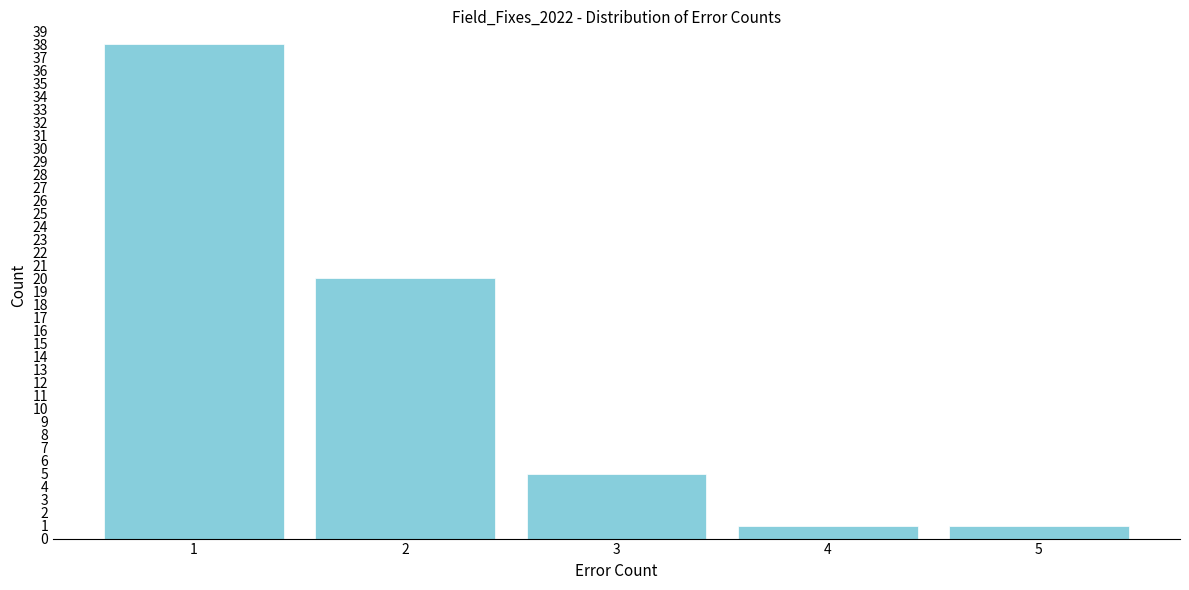

Reading right to left, list all the values displayed in this chart.

1	1	5	20	38